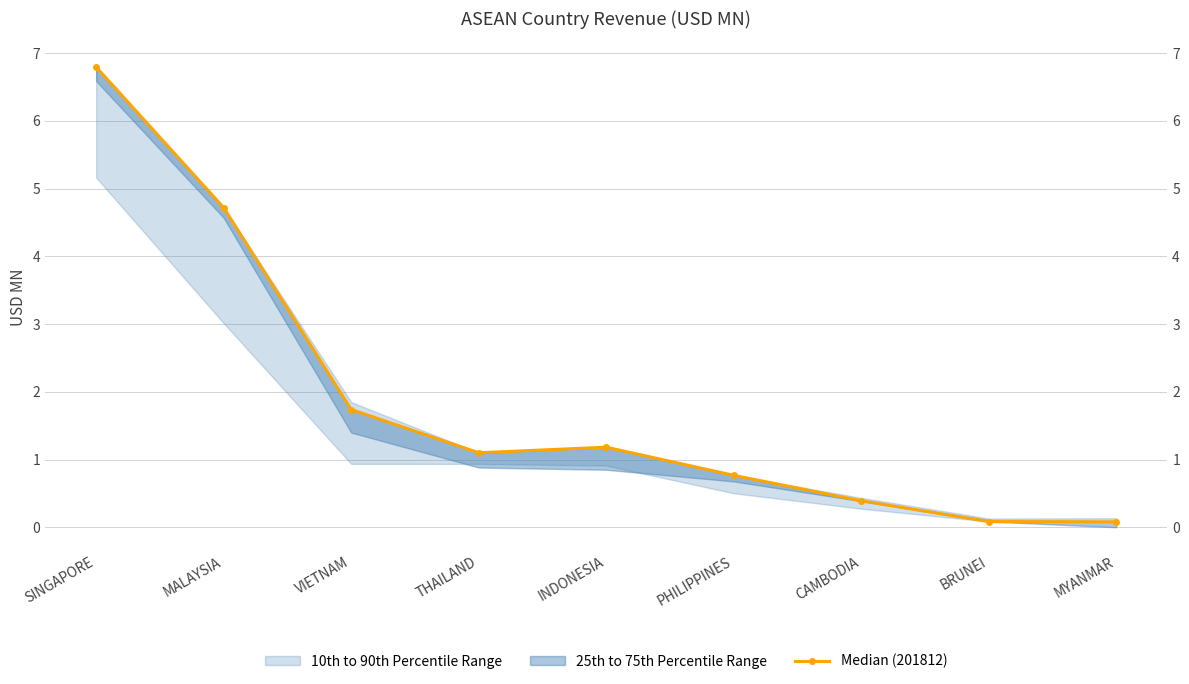

Which category has the lowest value across all series?

MYANMAR